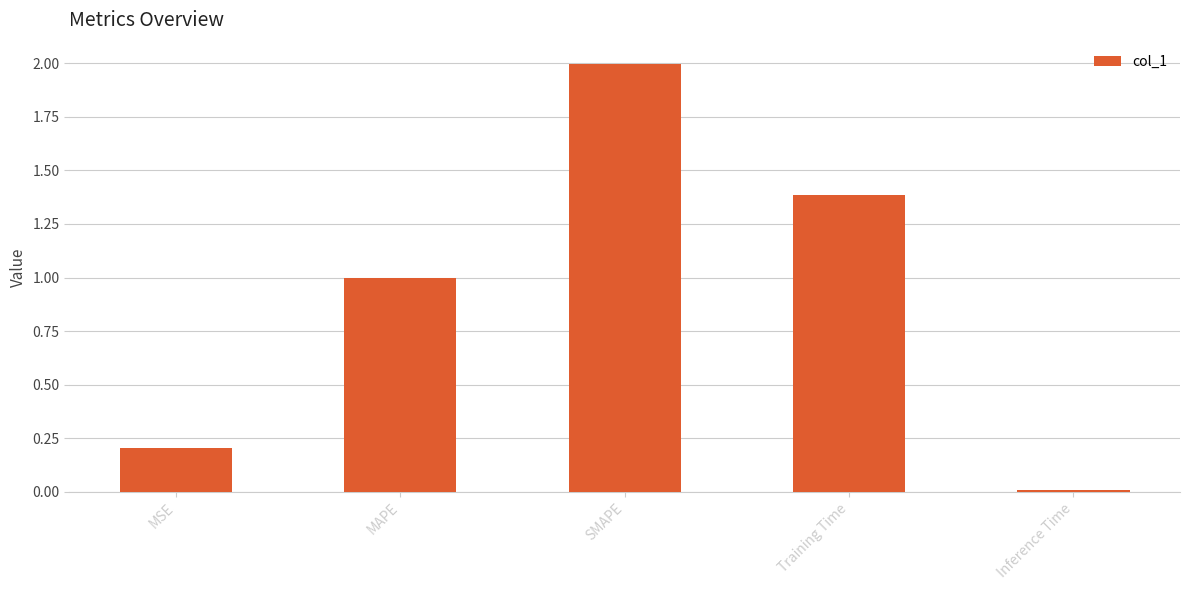

Where is the data nearest to the value 1?

MAPE